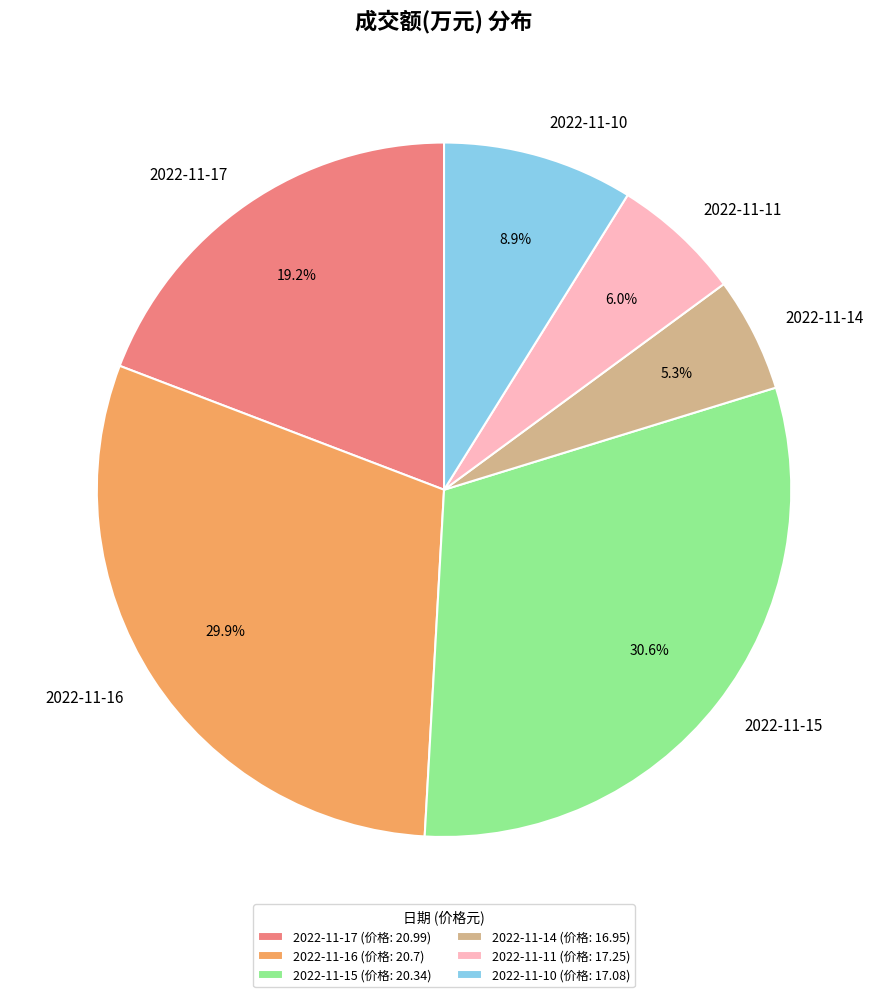

Is there a majority slice in this chart?

No